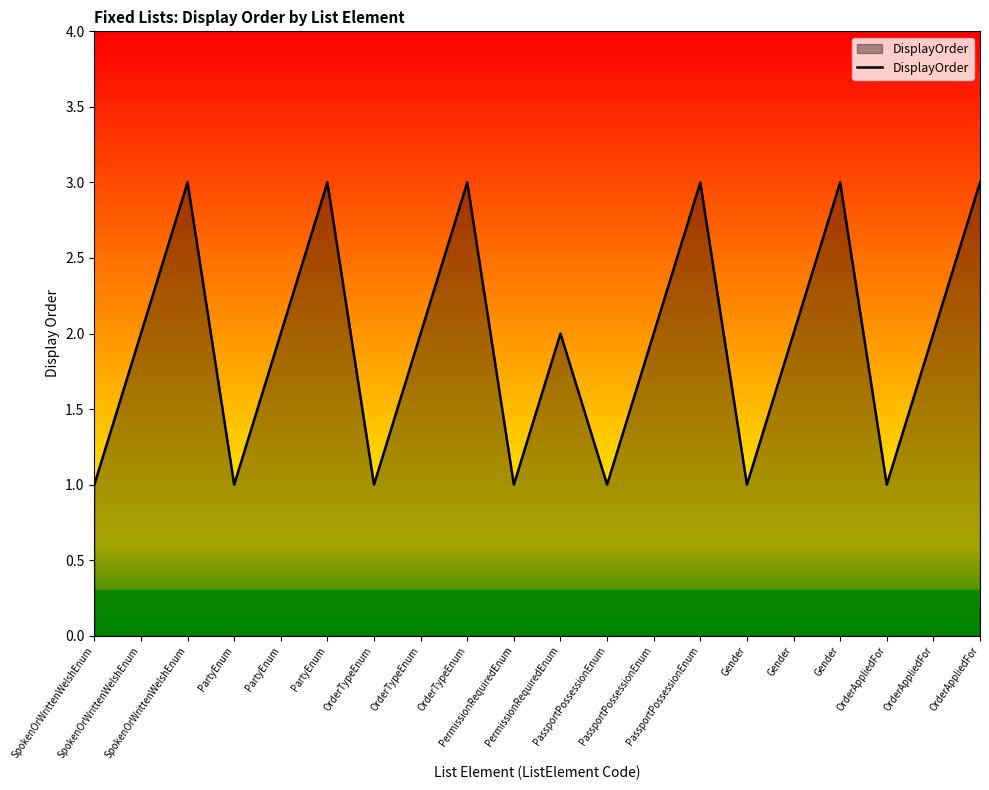

Is this an area chart (filled region under the line)?

Yes